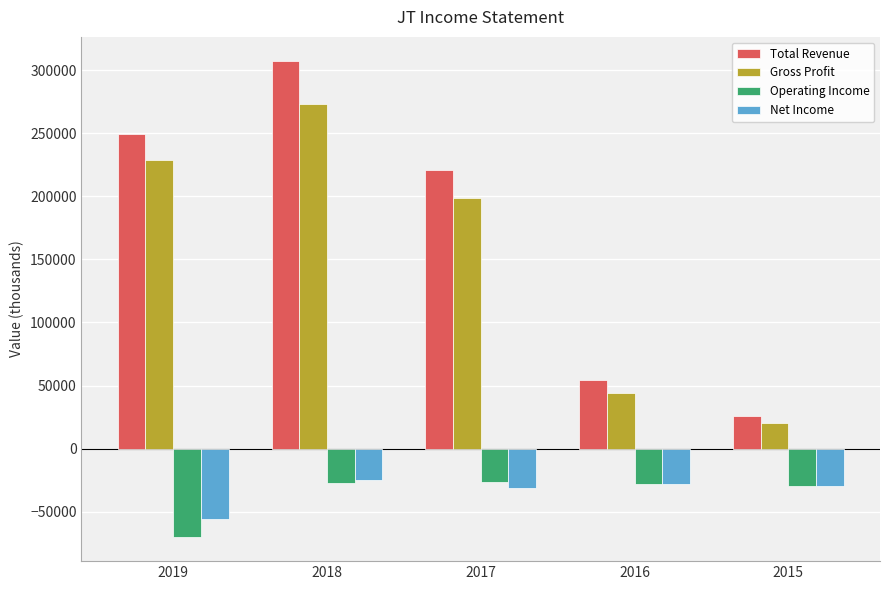

How many bars are there in each group?

4